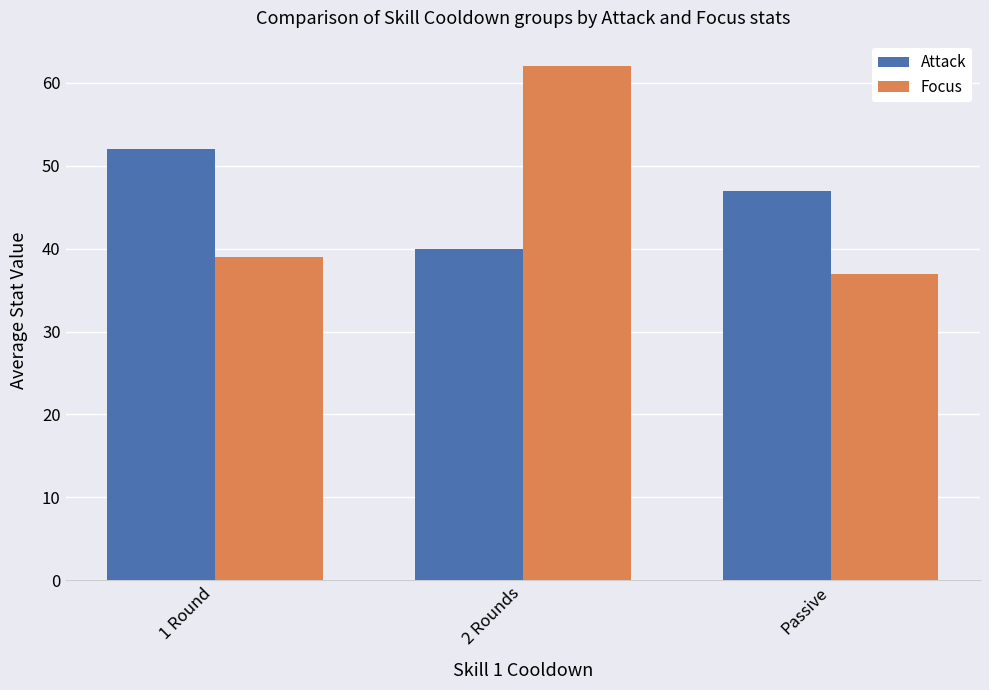

Rank the series by their maximum value, from lowest to highest.

Attack, Focus